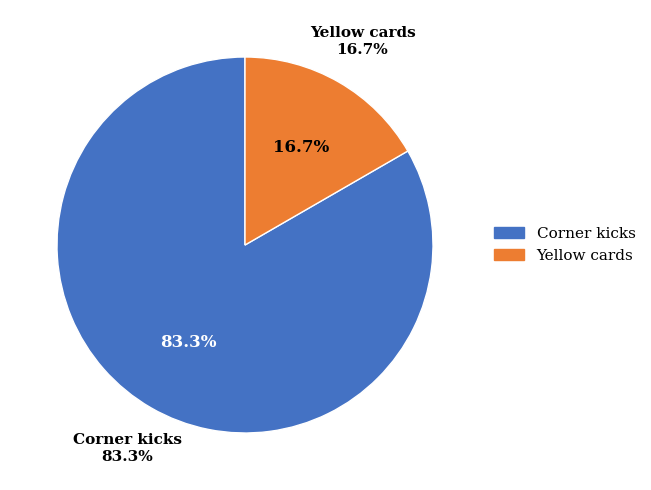

To the nearest percent, what is the combined percentage of Corner kicks and Yellow cards?

100%